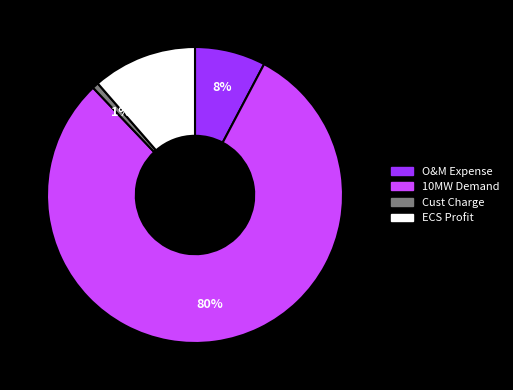

Between O&M Expense and Cust Charge, which is larger?

O&M Expense